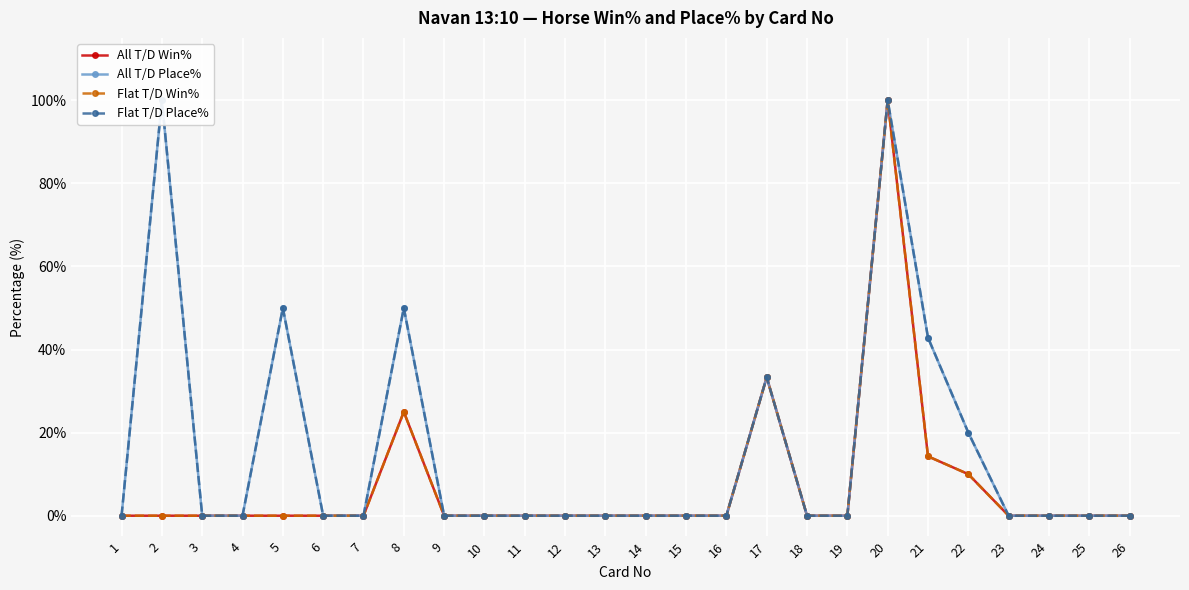

Which has a higher value, 3 or 11?

3